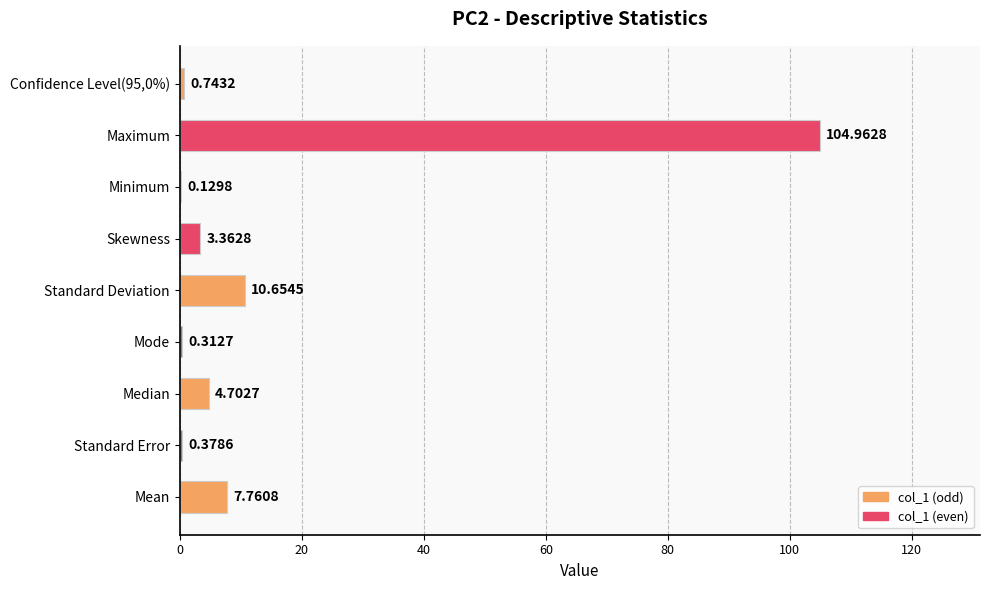

What is the sum of all values?

133.0